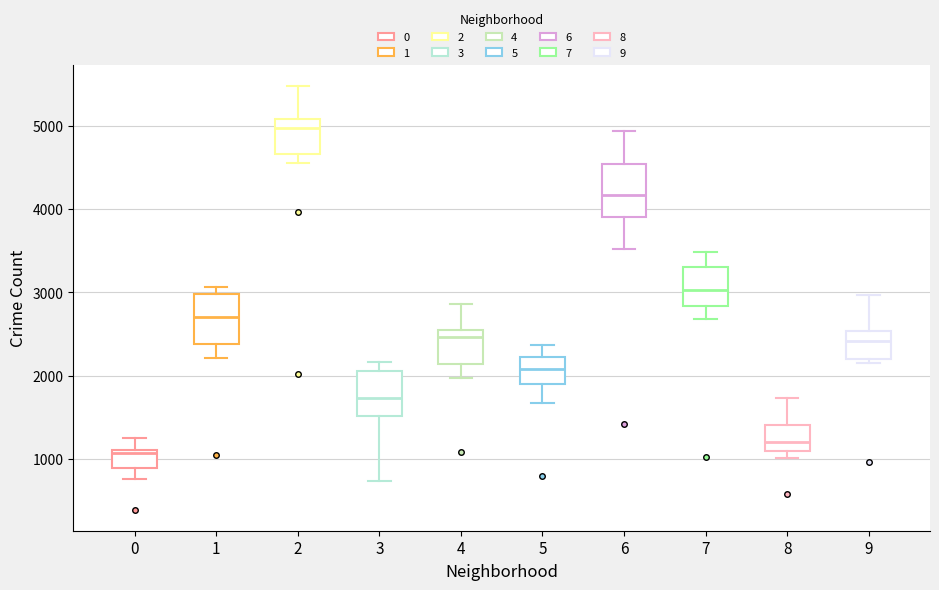

Where does the upper whisker of the box at x = 8 end on the y-axis? The values are not printed on the chart, so give them approximately, as read against the axis.

1700